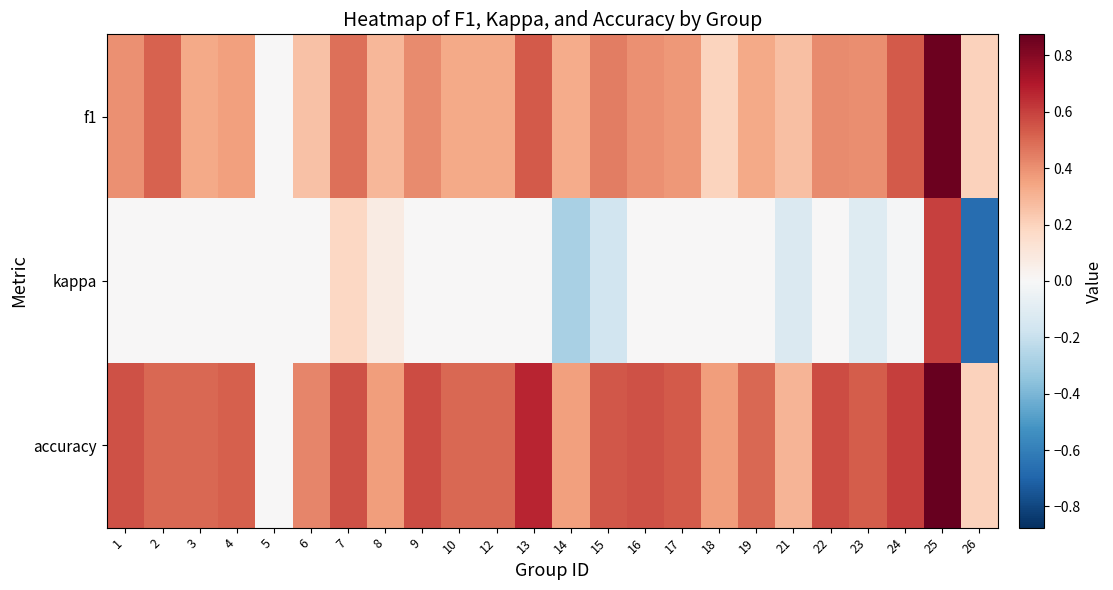

Which has a higher value, 14 or 24?

24